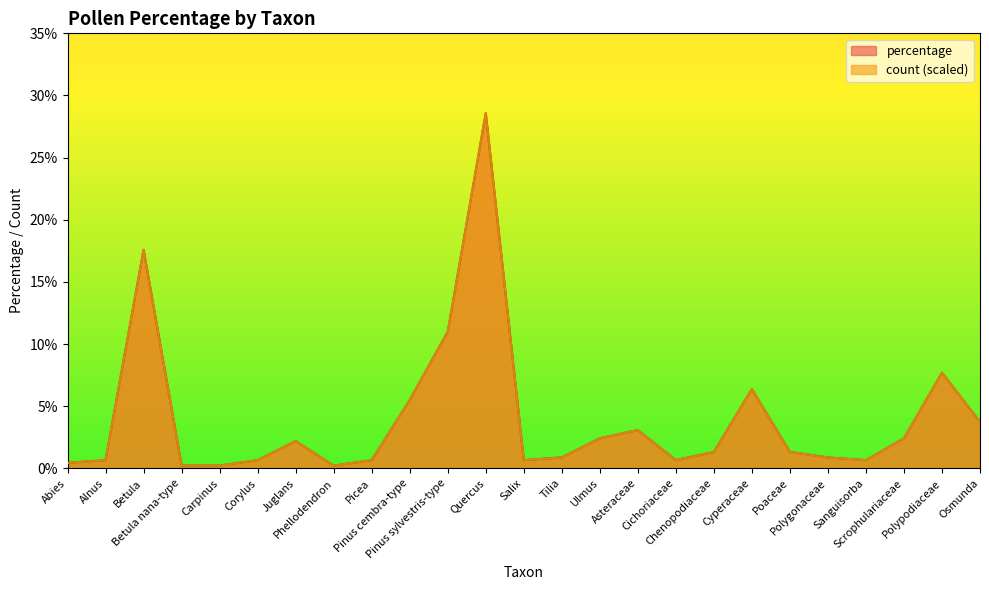

How many lines are shown in the chart?

2